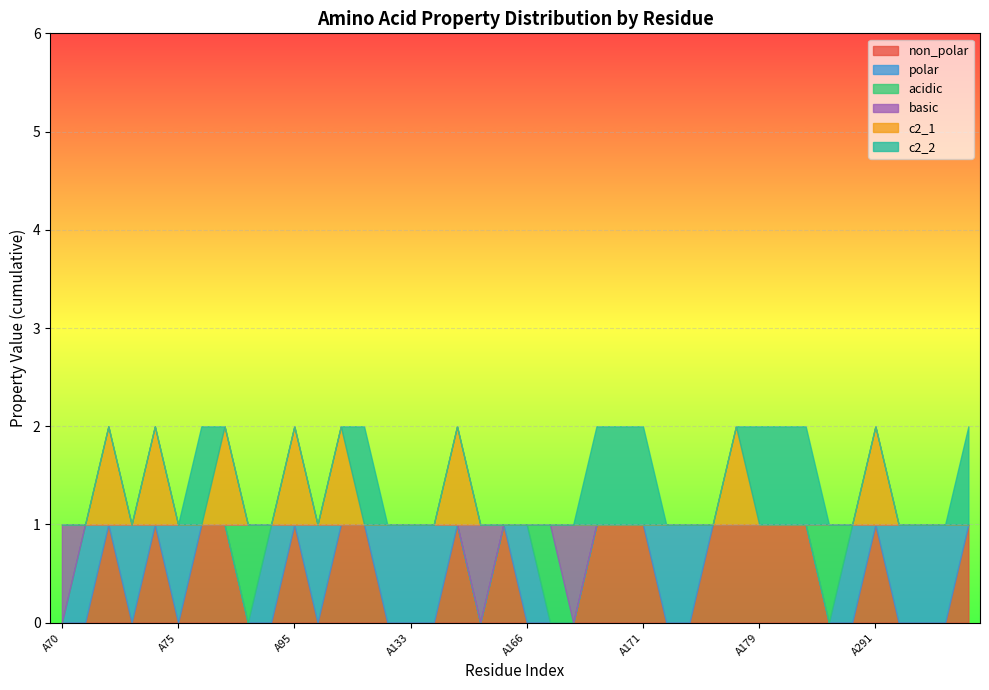

The value of basic at A180 is 0. True or false?

True